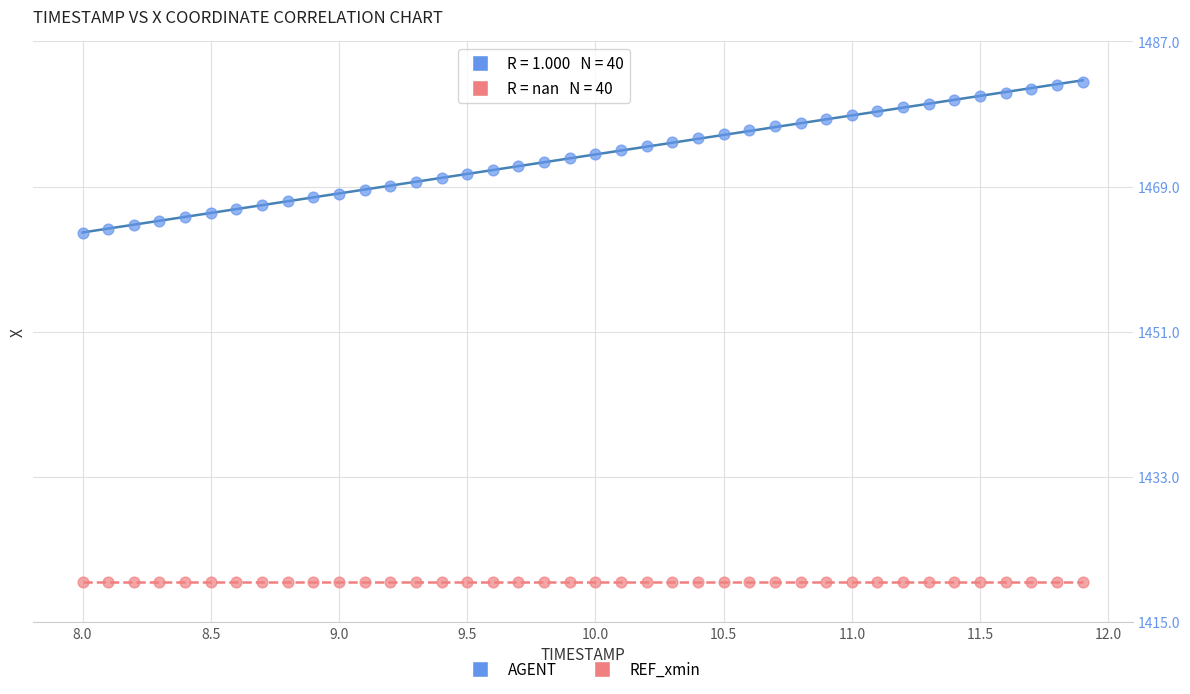

Which series contains the highest Y value?

AGENT